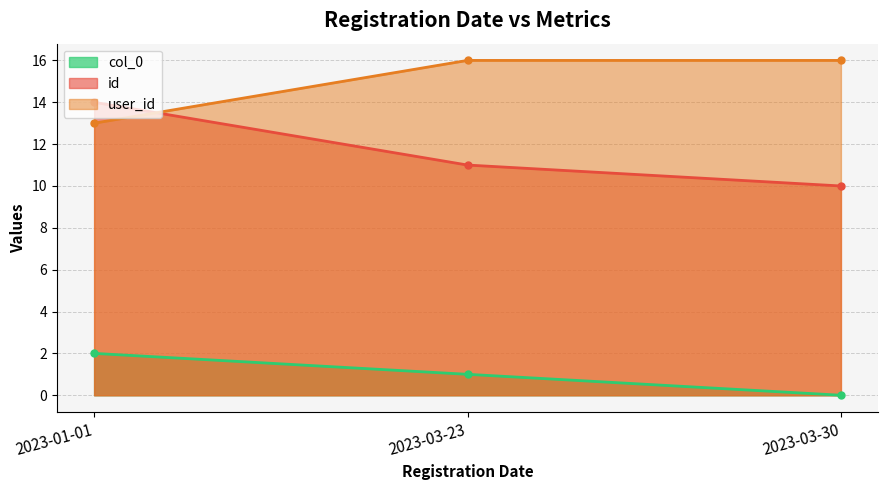

Which series has the largest total across all categories?

user_id